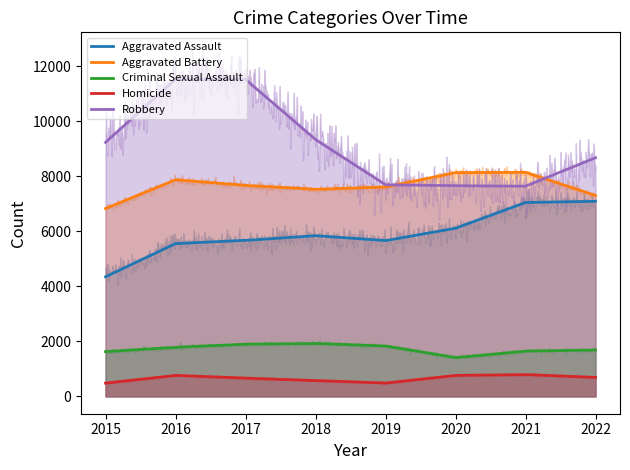

What is the total value across all series at 2016?

27520